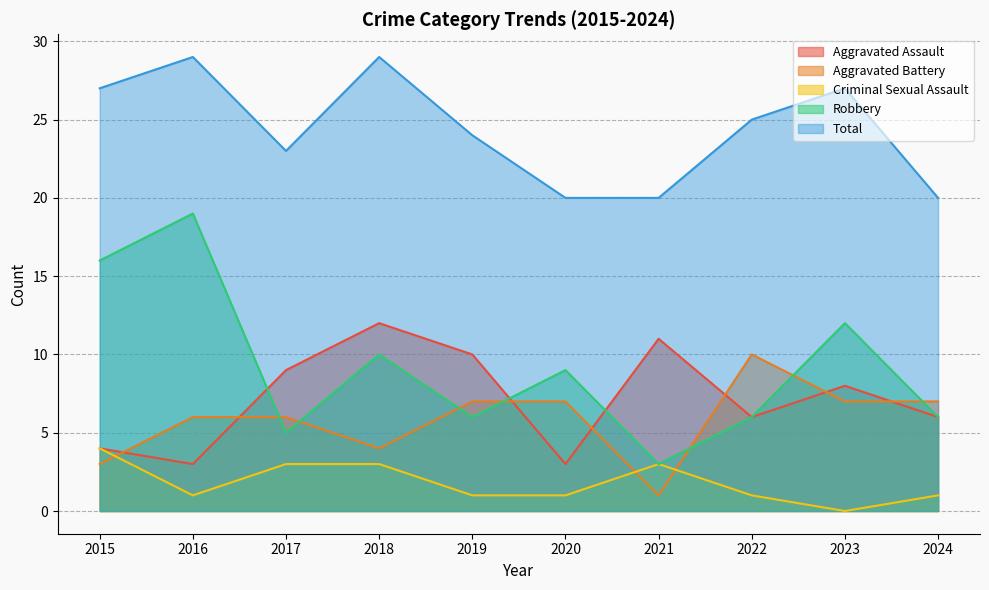

Reading left to right, list all the values displayed in this chart.

Aggravated Assault: 2015=4	2016=3	2017=9	2018=12	2019=10	2020=3	2021=11	2022=6	2023=8	2024=6
Aggravated Battery: 2015=3	2016=6	2017=6	2018=4	2019=7	2020=7	2021=1	2022=10	2023=7	2024=7
Criminal Sexual Assault: 2015=4	2016=1	2017=3	2018=3	2019=1	2020=1	2021=3	2022=1	2023=0	2024=1
Robbery: 2015=16	2016=19	2017=5	2018=10	2019=6	2020=9	2021=3	2022=6	2023=12	2024=6
Total: 2015=27	2016=29	2017=23	2018=29	2019=24	2020=20	2021=20	2022=25	2023=27	2024=20